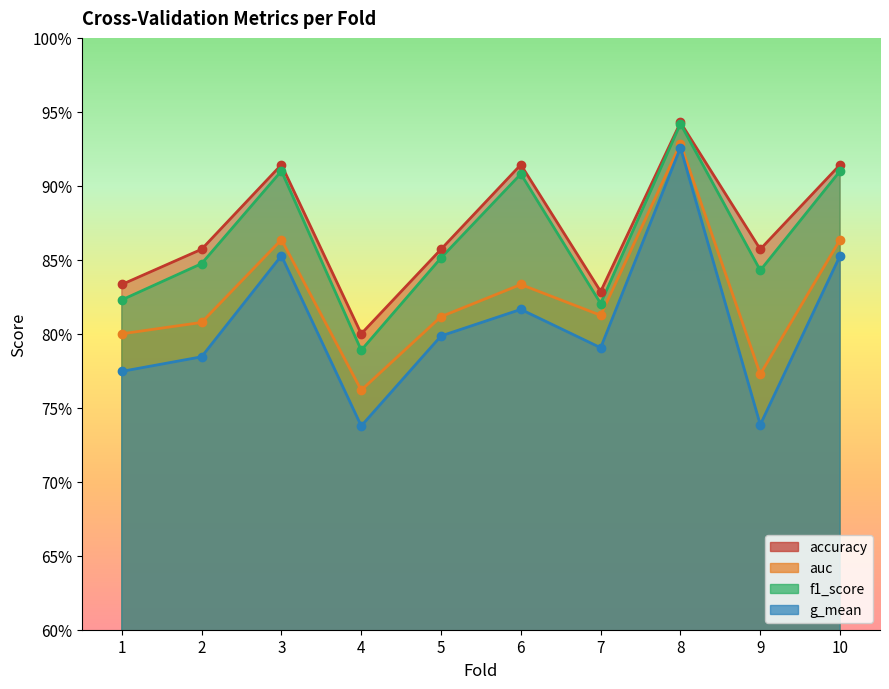

Is it true that auc equals 0.8 at 6?

True